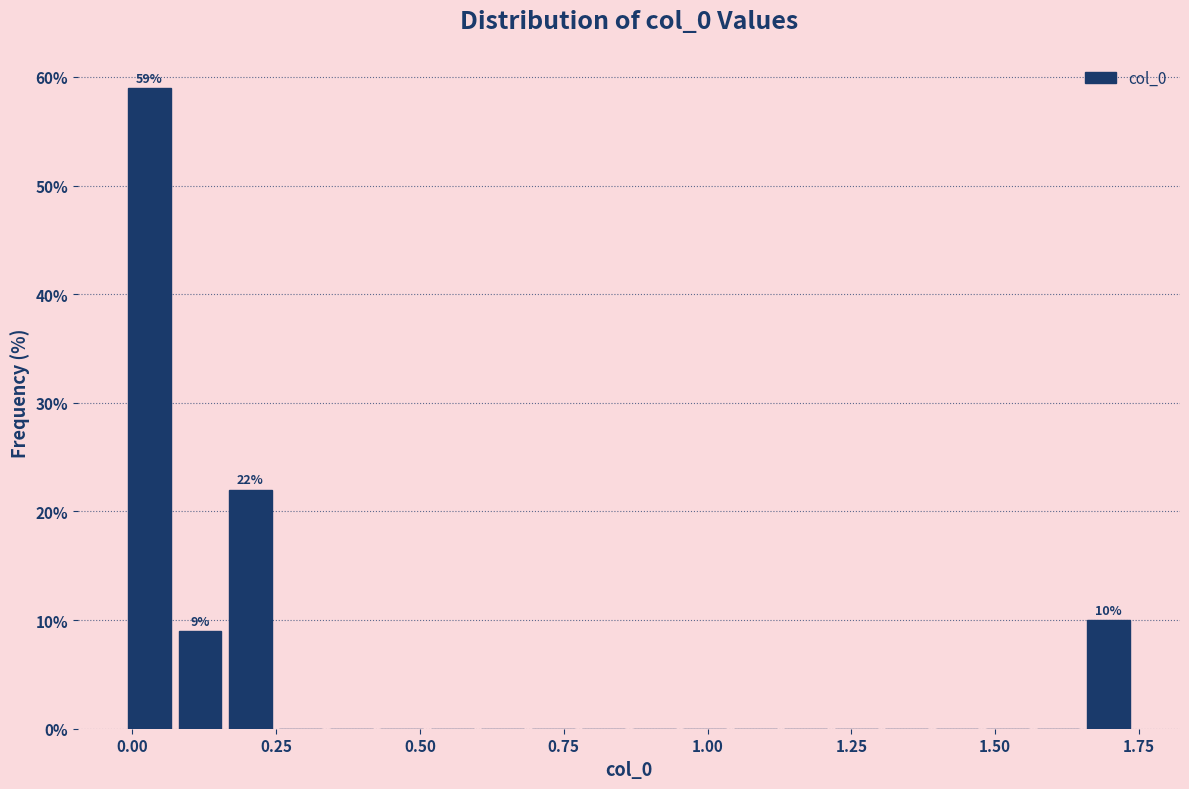

Read against the x-axis, roughly where is the centre of the tallest bar?

0.05